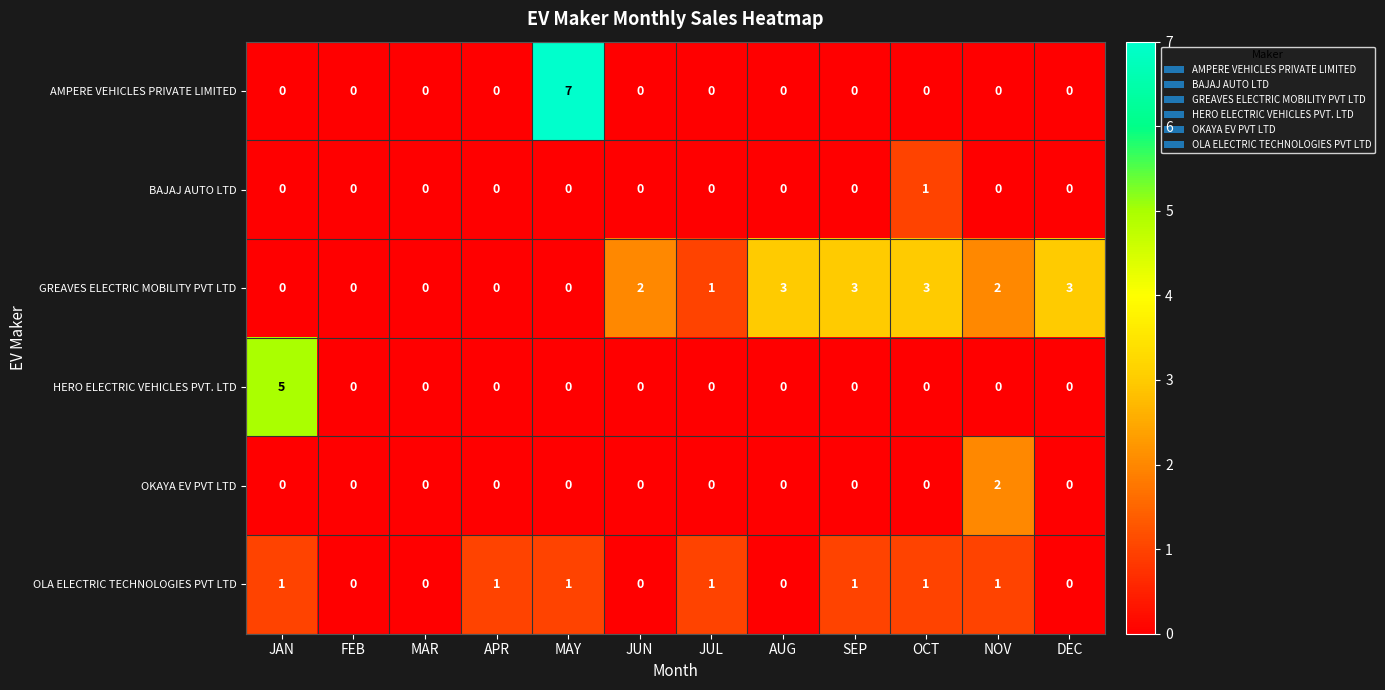

Count the number of data series in this chart.

6